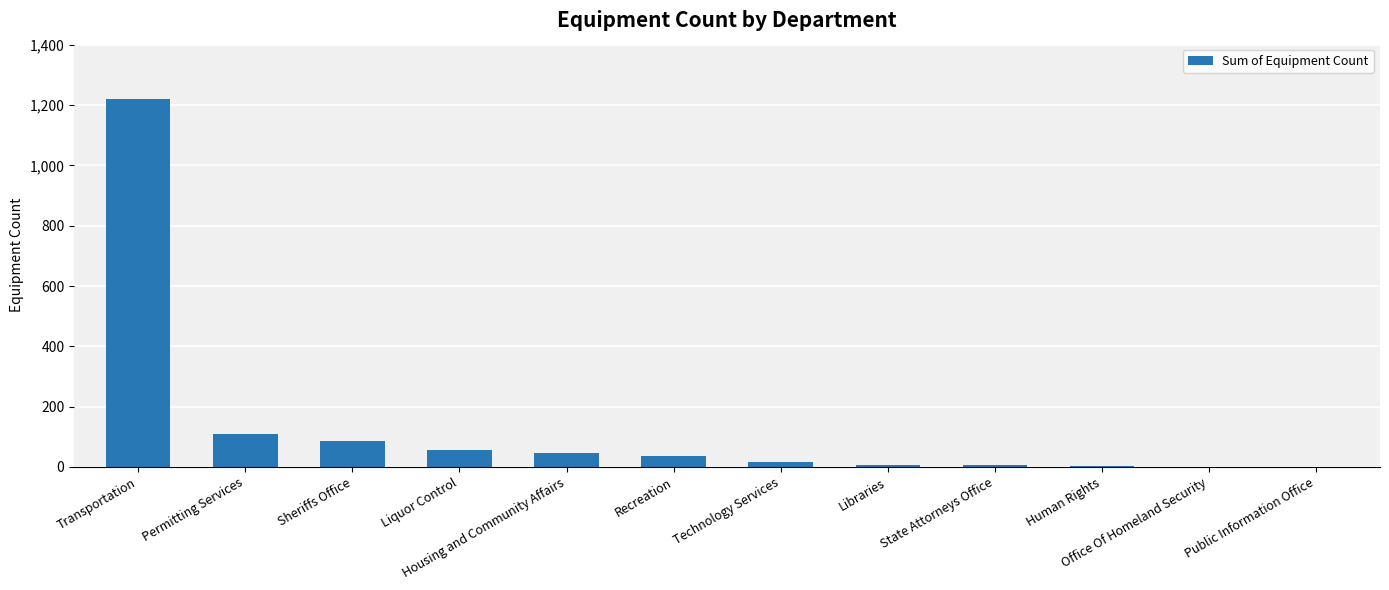

The chart shows a value of 85 at Sheriffs Office. True or false?

True